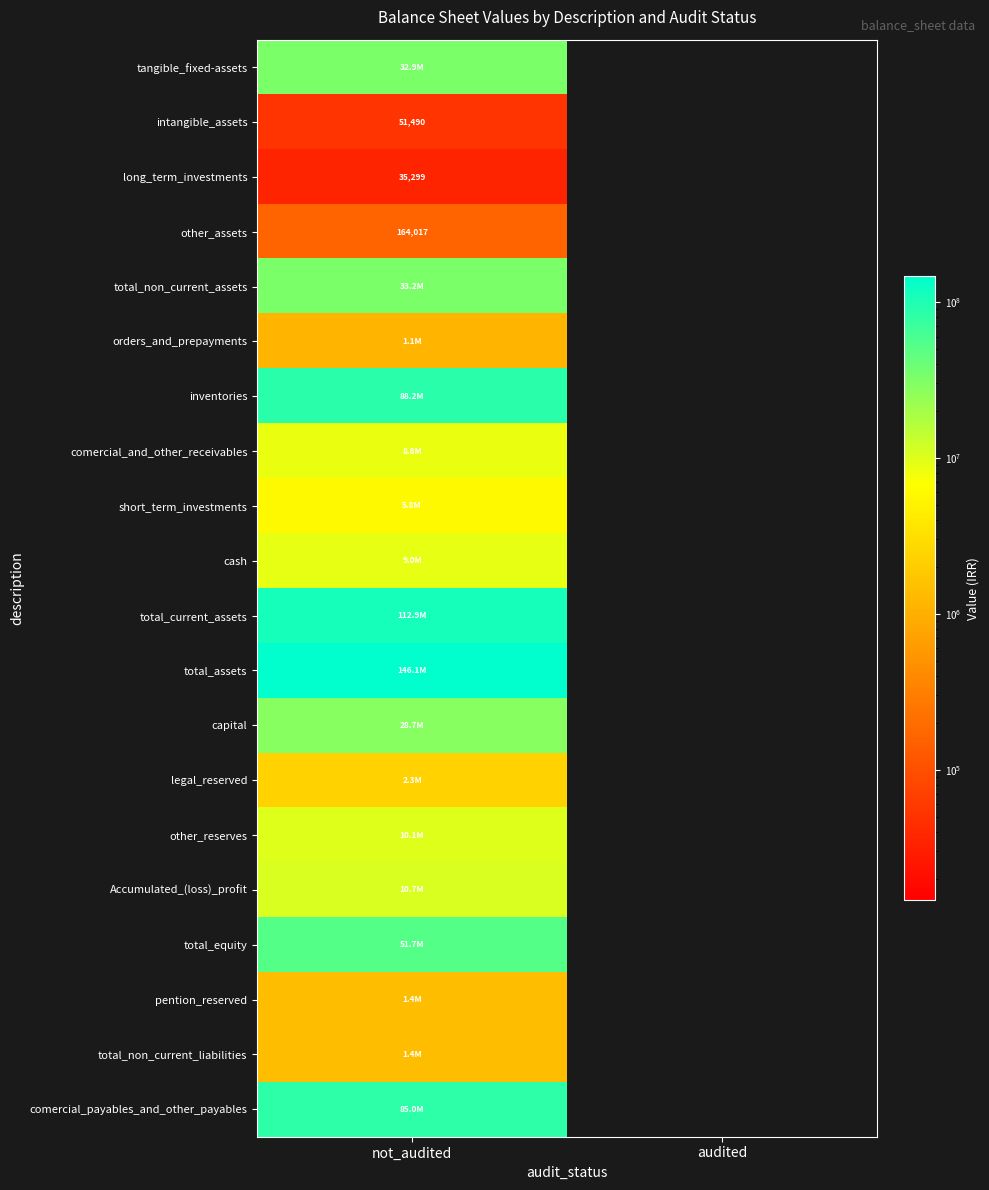

The comercial_payables_and_other_payables series shows 84991622 at not_audited. True or false?

True